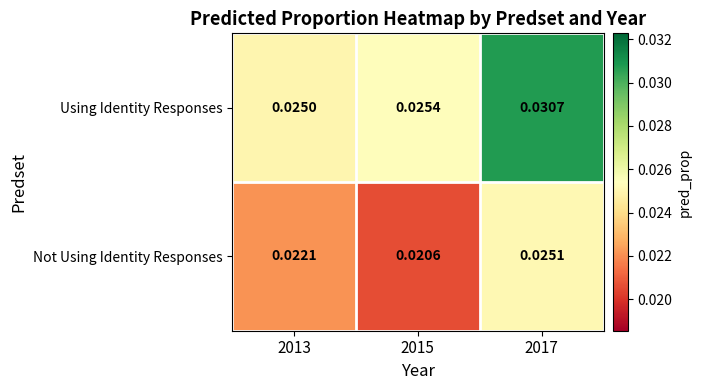

List the series in order of their overall mean, highest first.

Using Identity Responses, Not Using Identity Responses